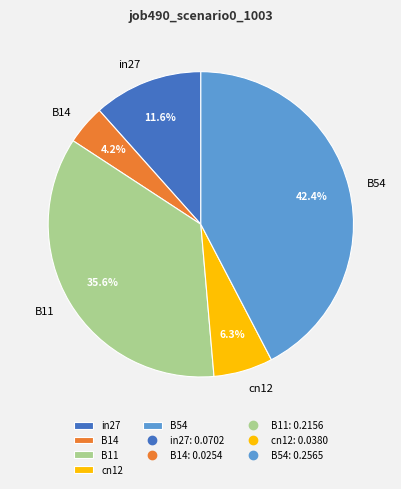

What is the smallest slice in the pie chart?

B14